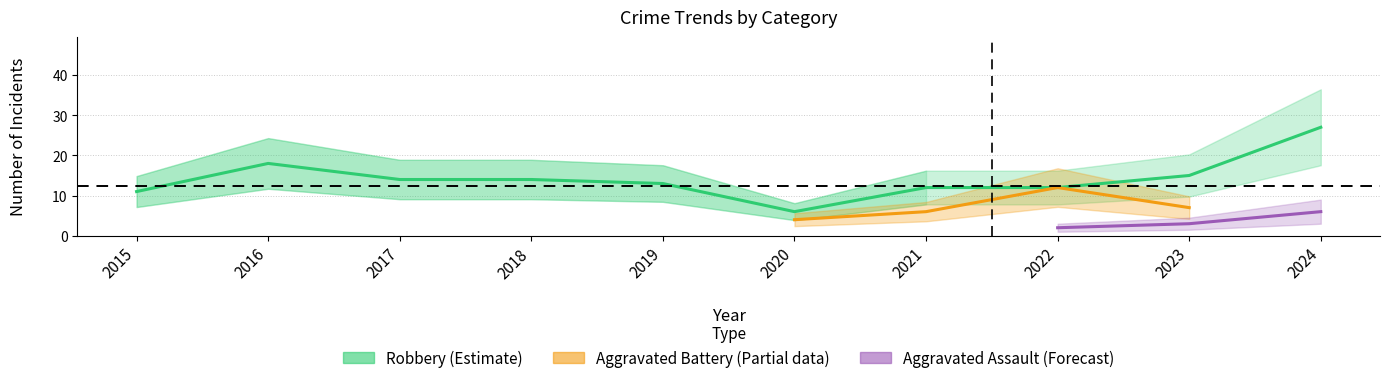

True or false: Aggravated Battery and Aggravated Assault intersect in this chart.

False